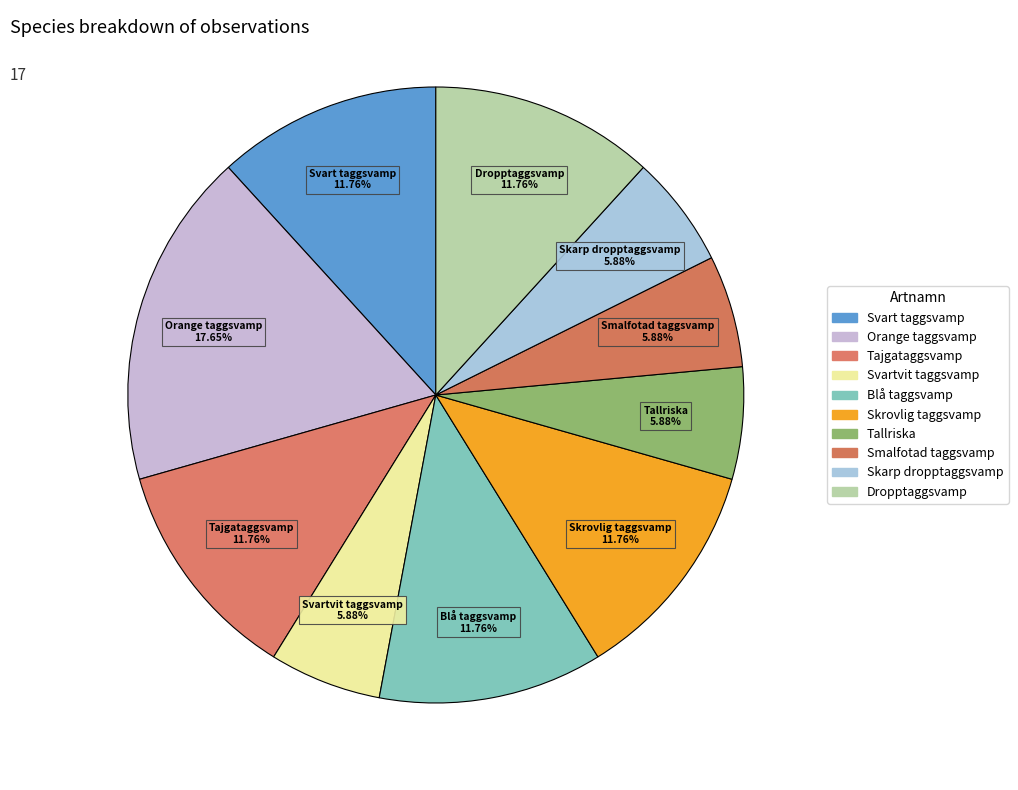

What is the largest slice in the pie chart?

Orange taggsvamp